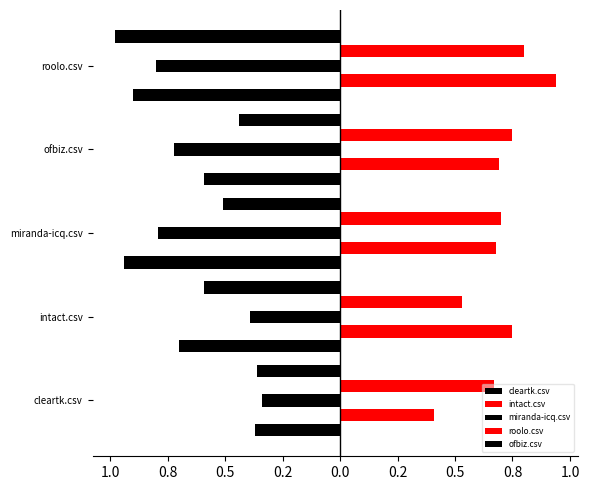

List the series in order of their peak value, lowest first.

cleartk.csv, ofbiz.csv, miranda-icq.csv, roolo.csv, intact.csv